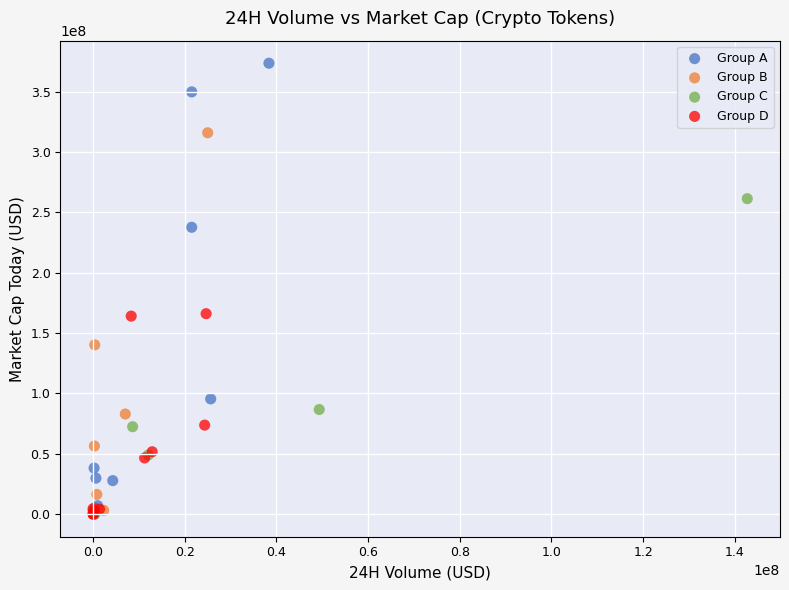

Which series has the widest spread of Y values?

Group A